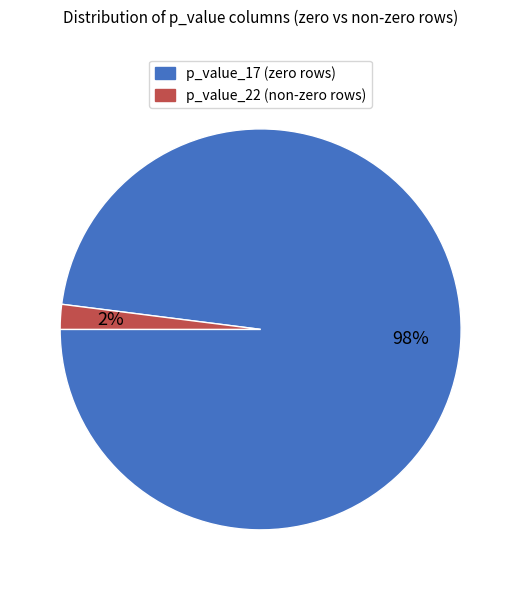

How many slices are in this pie chart?

2